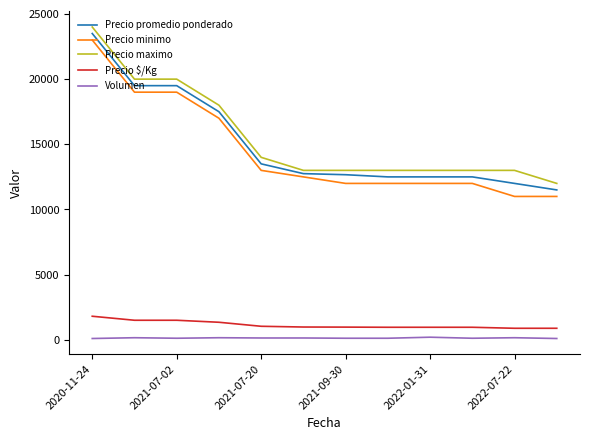

True or false: Volumen and Precio maximo cross at least once.

False